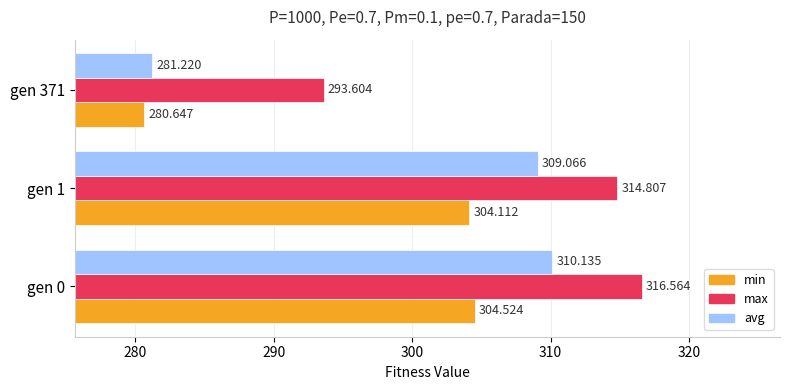

What are all the series names shown in the legend?

min, max, avg